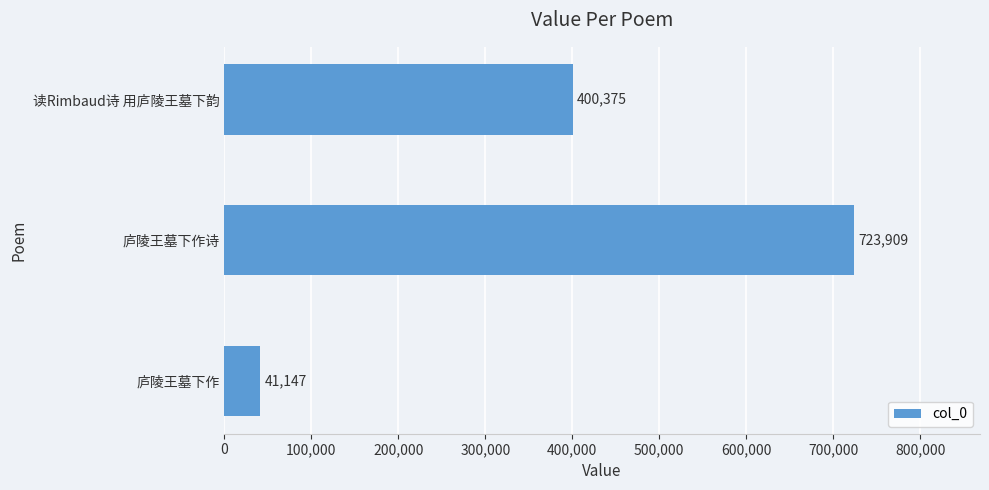

Reading bottom to top, transcribe all the data shown in this chart.

庐陵王墓下作=41147	庐陵王墓下作诗=723909	读Rimbaud诗 用庐陵王墓下韵=400375